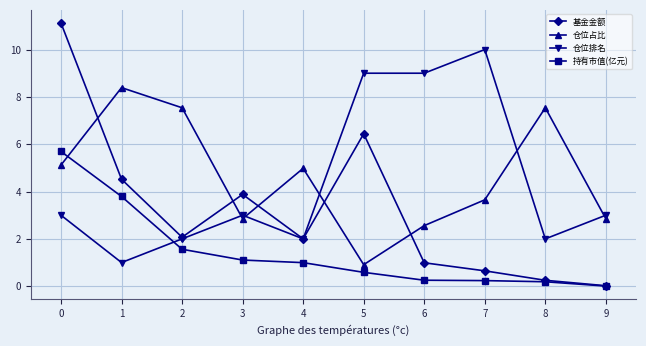

Rank the series by their maximum value, from highest to lowest.

基金金额, 仓位排名, 仓位占比, 持有市值(亿元)